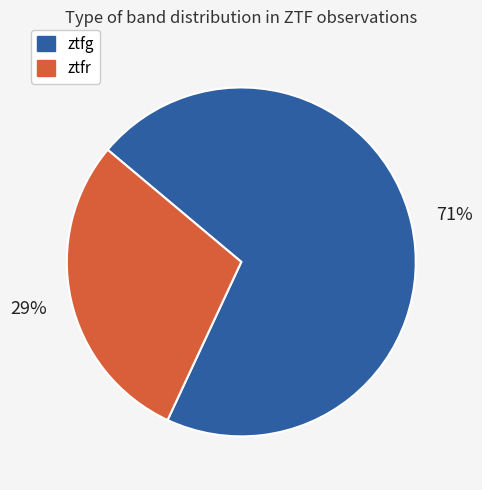

To the nearest percent, what is the difference between the ztfr and ztfg slice percentages?

42%